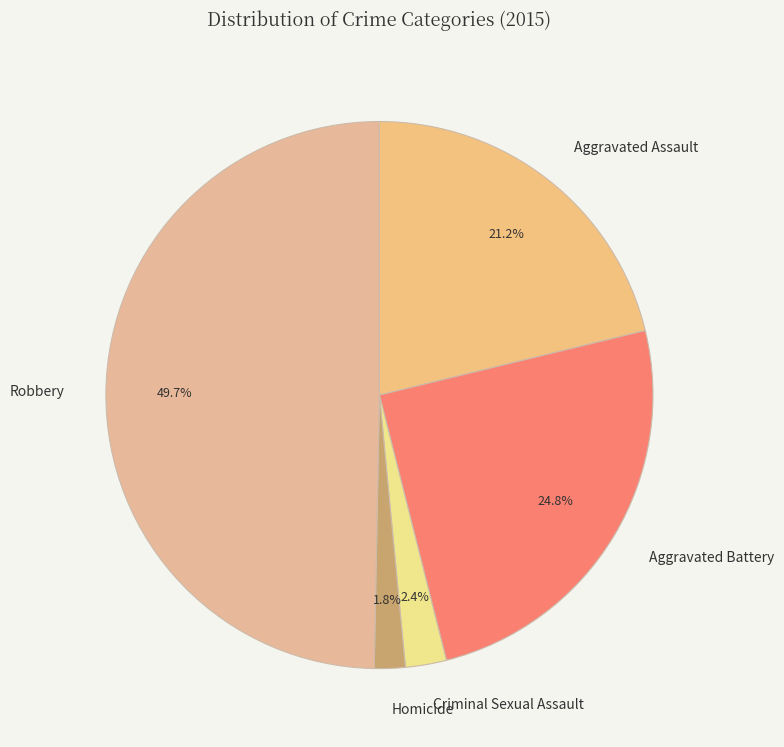

What is the ratio of the value at Criminal Sexual Assault to the value at Aggravated Assault?

0.1